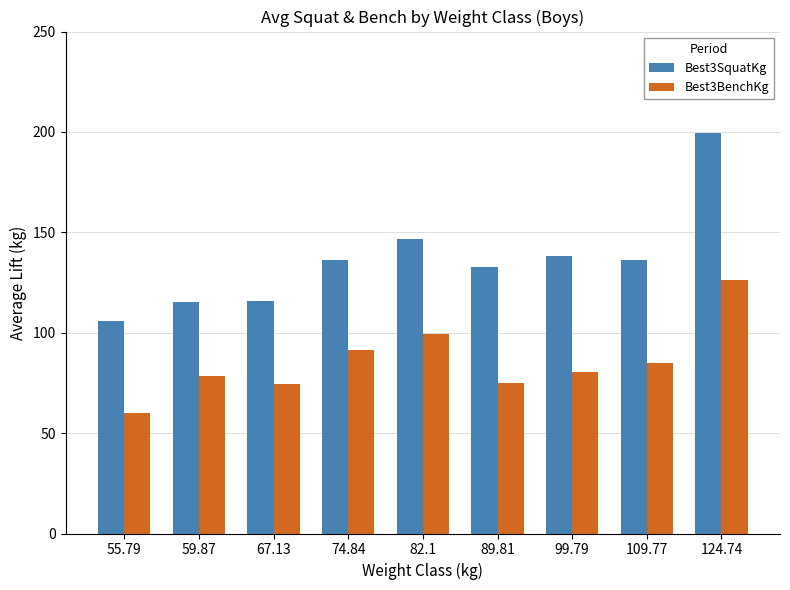

At how many categories does at least one series exceed 192?

1